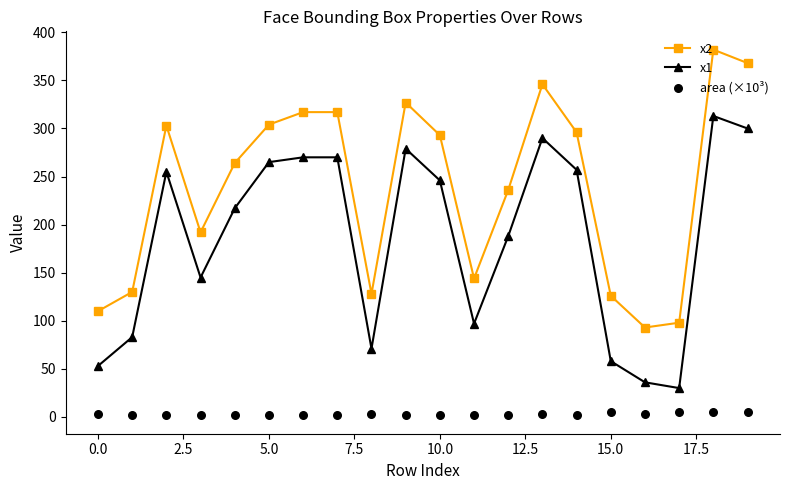

Which series has the largest total across all categories?

x2